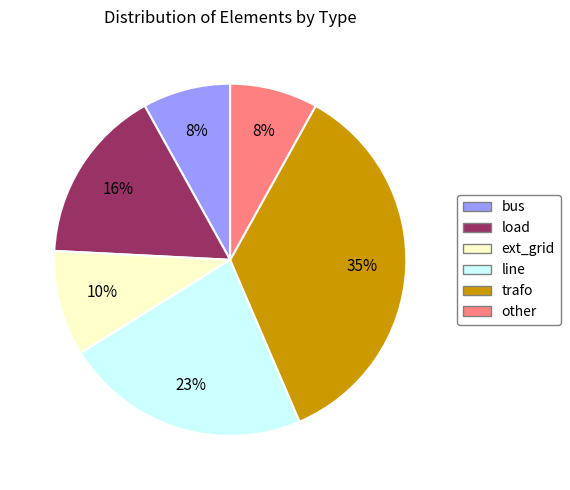

Count the number of slices in the pie.

6